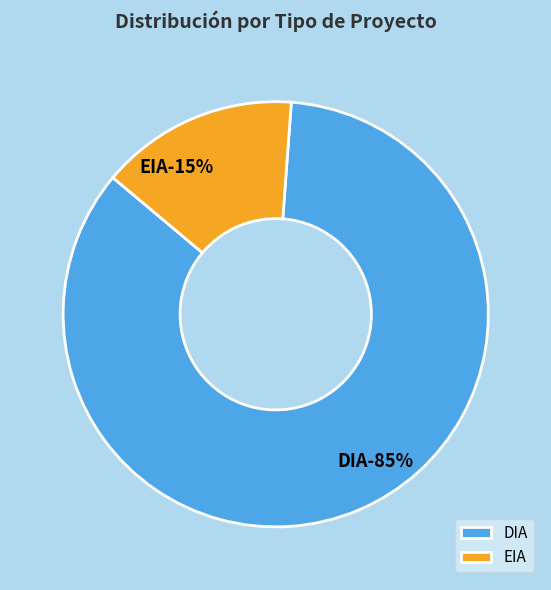

To the nearest percent, what is the average slice percentage?

50%